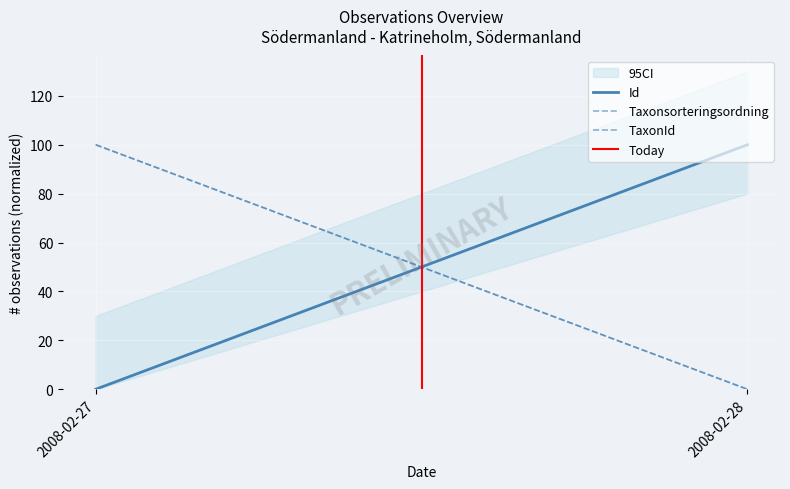

Which series has the widest spread of values?

Id